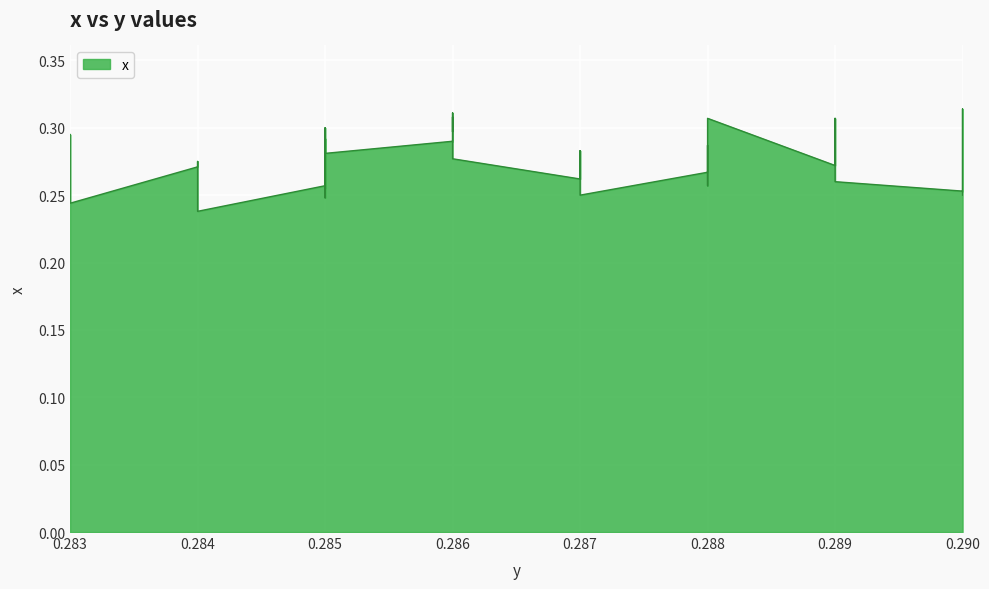

At which category does the chart reach its minimum across all series?

0.284